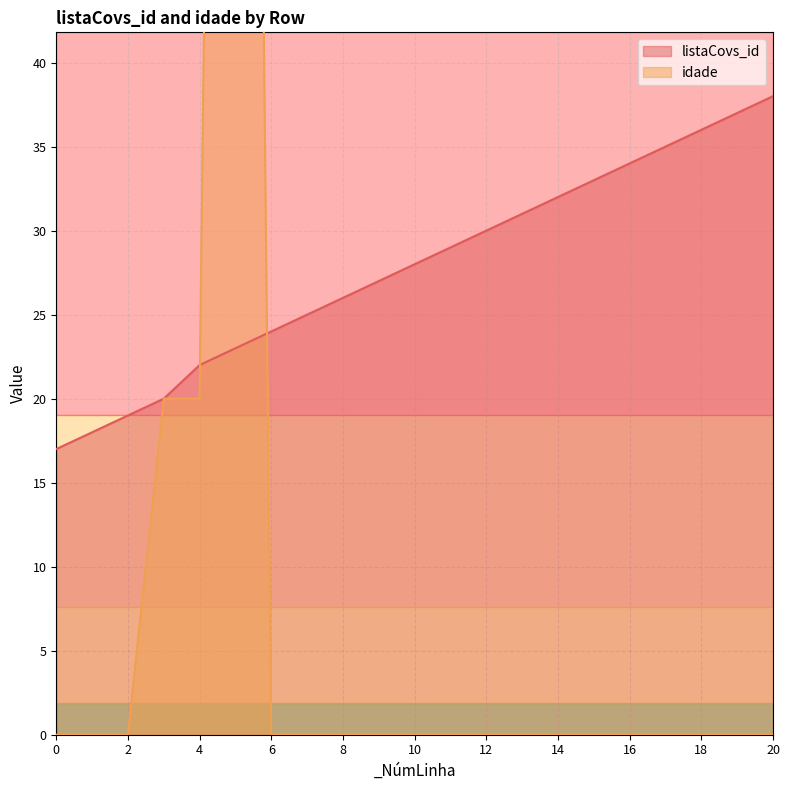

What are all the series names shown in the legend?

listaCovs_id, idade